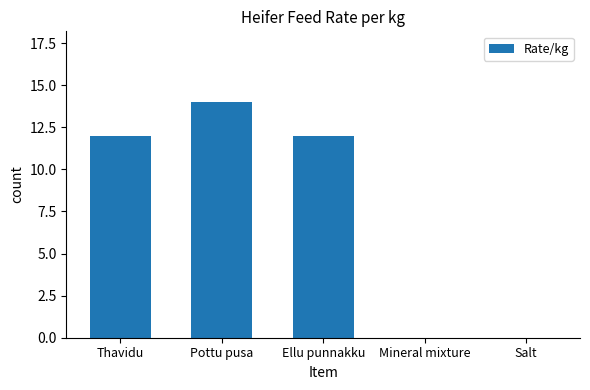

Reading right to left, list all the values displayed in this chart.

Salt=0	Mineral mixture=0	Ellu punnakku=12	Pottu pusa=14	Thavidu=12